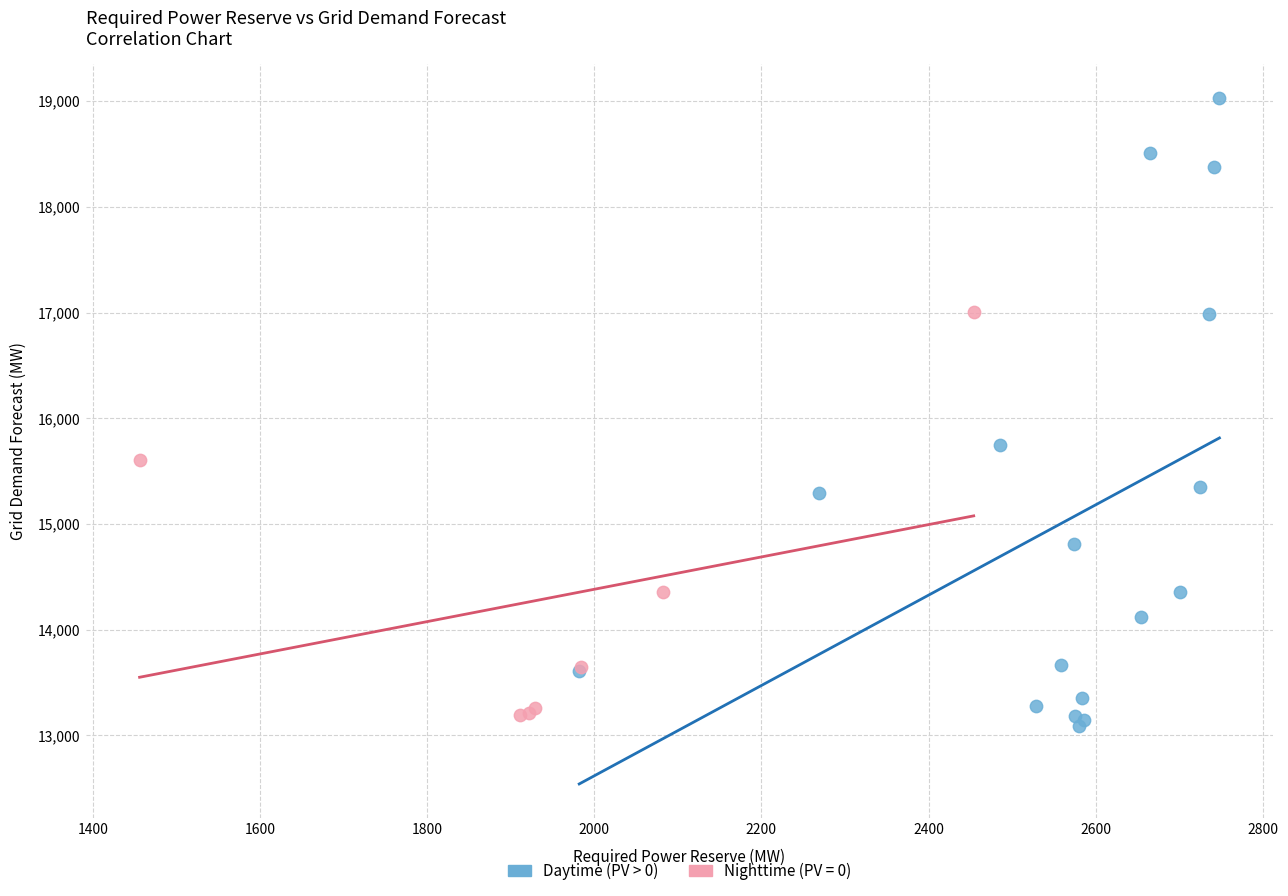

Which series has the widest spread of Y values?

Daytime (PV > 0)